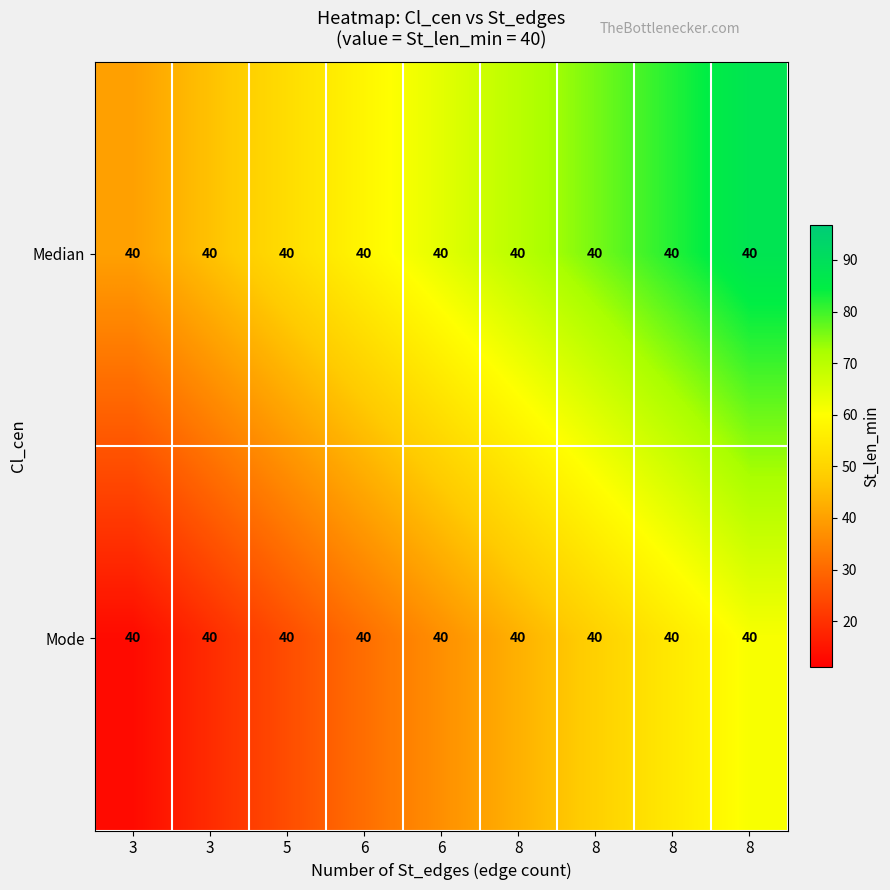

Between 6 and 8, which is larger?

8